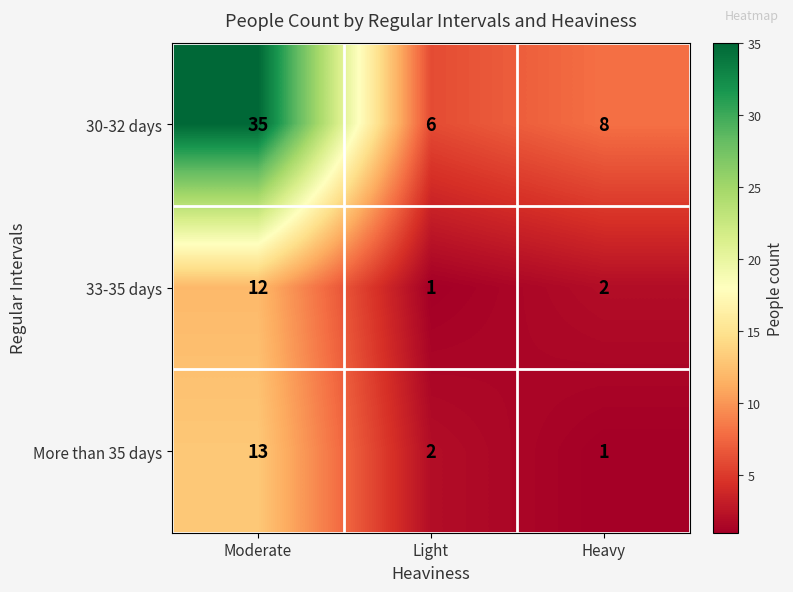

What is the maximum value shown in the chart?

35